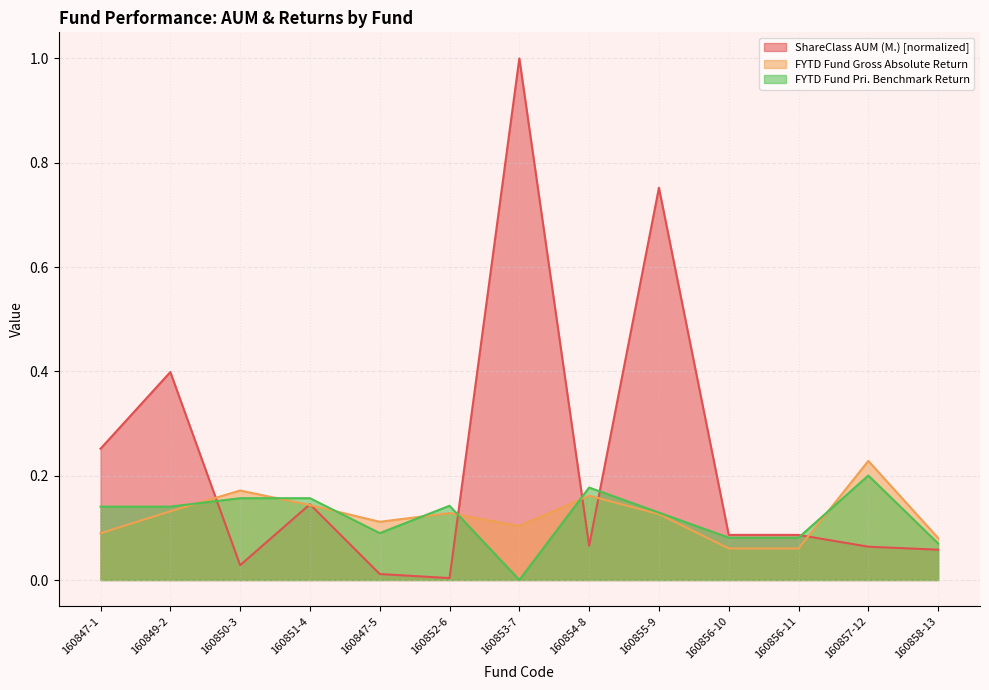

Reading right to left, transcribe all the data shown in this chart.

ShareClass AUM (M.): 0.1	0.1	0.1	0.1	0.8	0.1	1.0	0.0	0.0	0.1	0.0	0.4	0.3
FYTD Fund Gross Absolute Return: 0.1	0.2	0.1	0.1	0.1	0.2	0.1	0.1	0.1	0.1	0.2	0.1	0.1
FYTD Fund Pri. Benchmark Return: 0.1	0.2	0.1	0.1	0.1	0.2	0.0	0.1	0.1	0.2	0.2	0.1	0.1